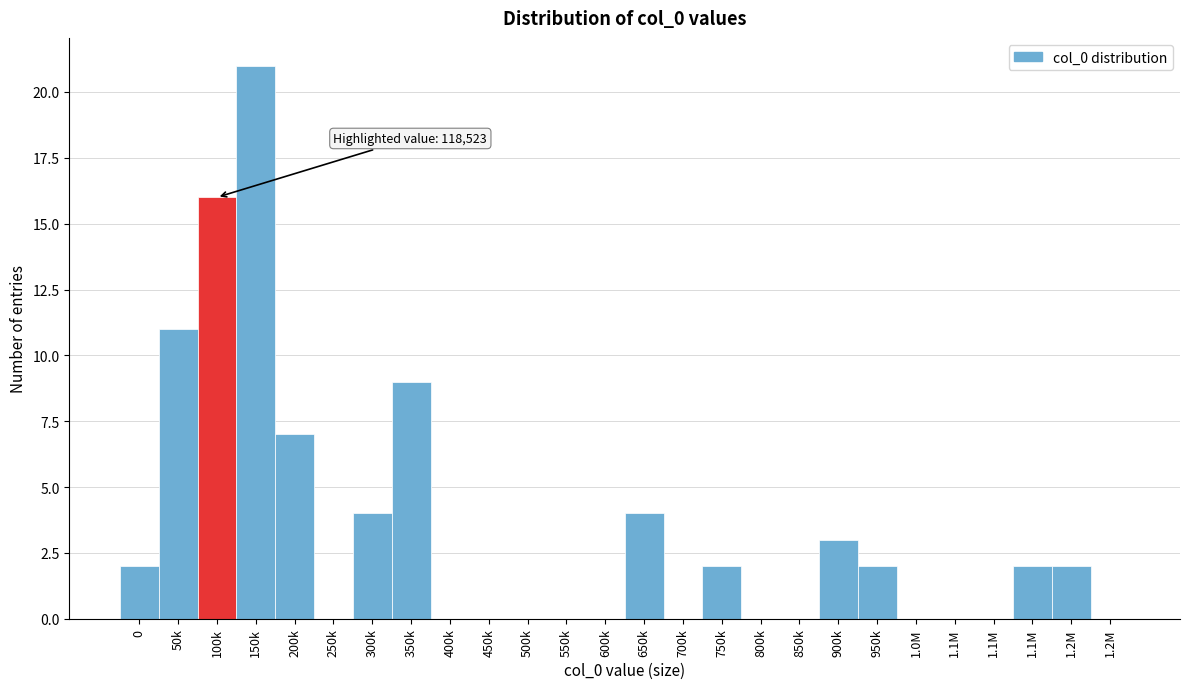

How many distinct data groups are displayed?

1